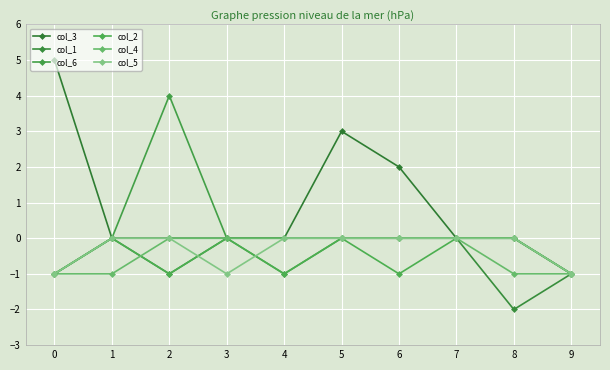

How many lines are shown in the chart?

6